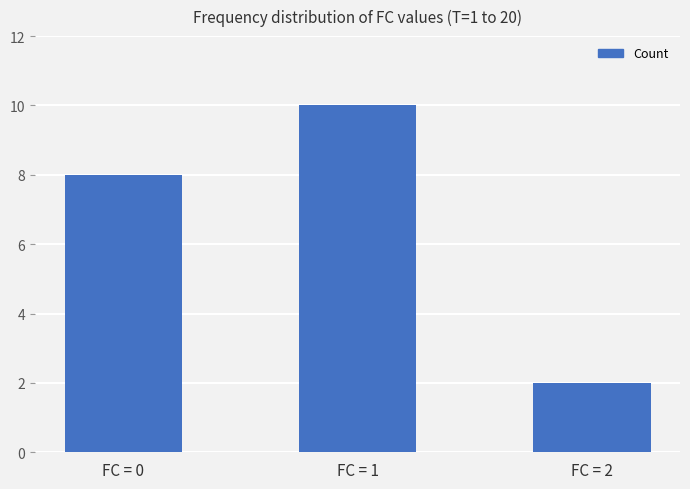

How many data points does each series have?

3